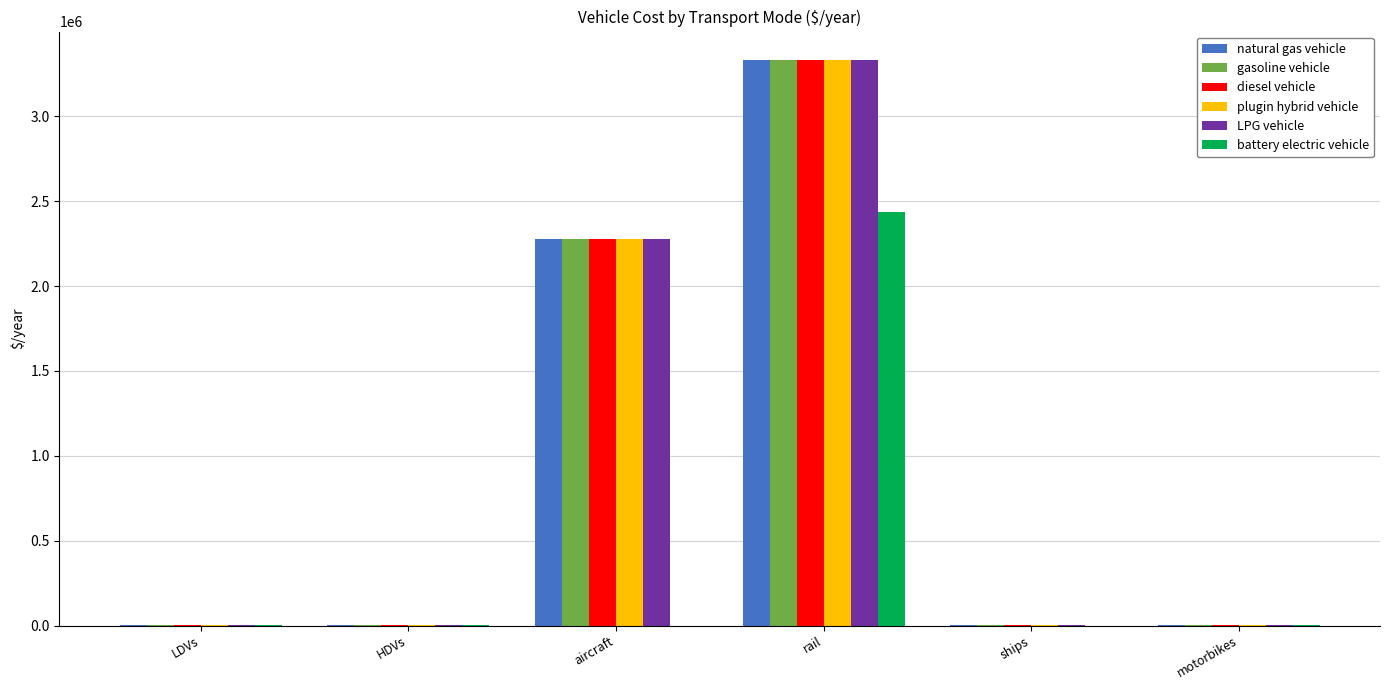

Count the number of data series in this chart.

6